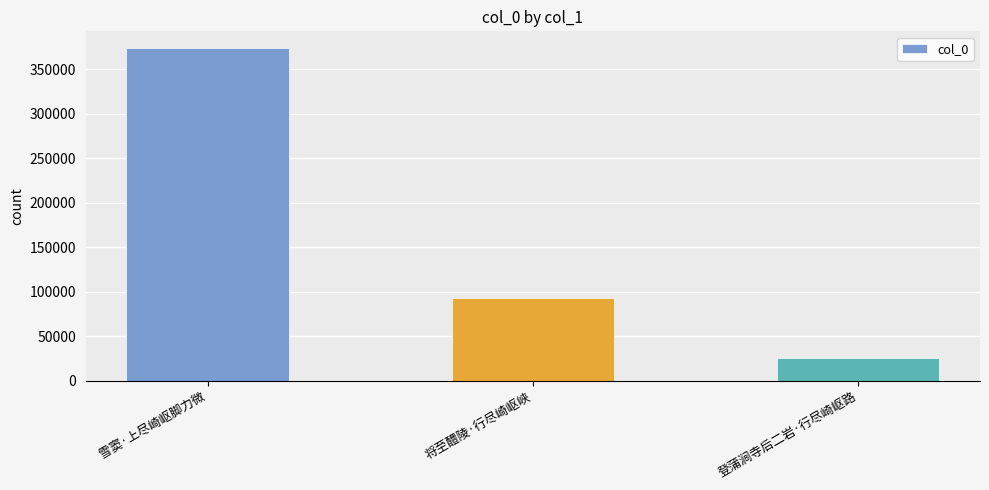

Where is the data nearest to the value 199799?

将至醴陵·行尽崎岖峡